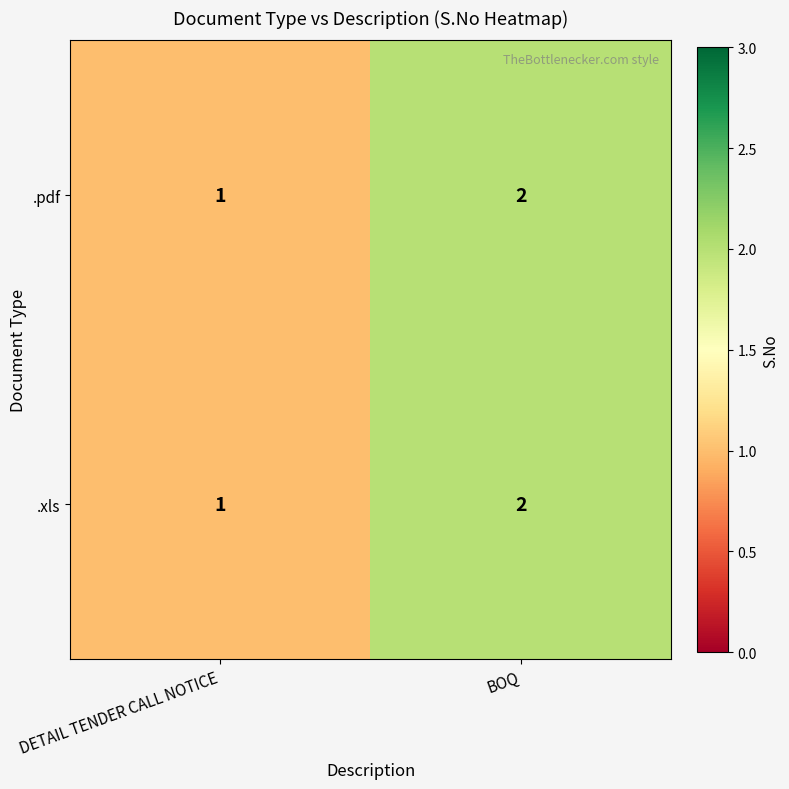

Rank the categories by .xls value from lowest to highest.

DETAIL TENDER CALL NOTICE, BOQ